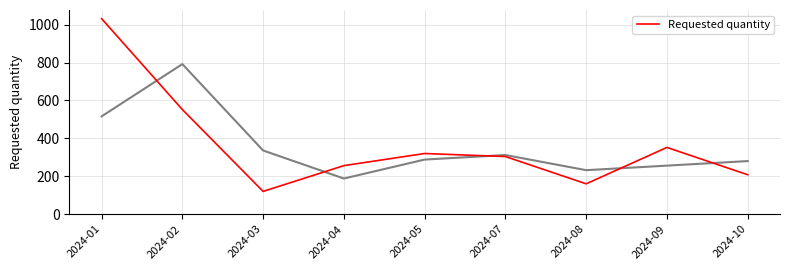

What is the value of the 3rd point from the left?

120